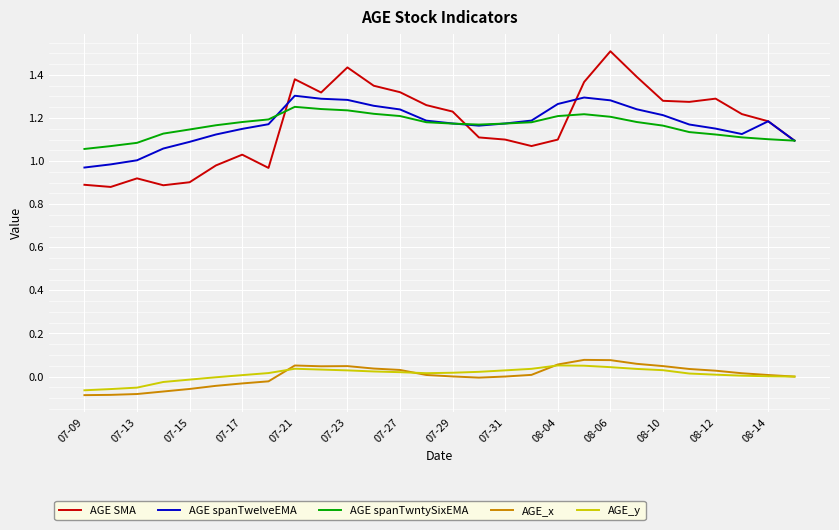

Which series has the widest spread of values?

AGE SMA